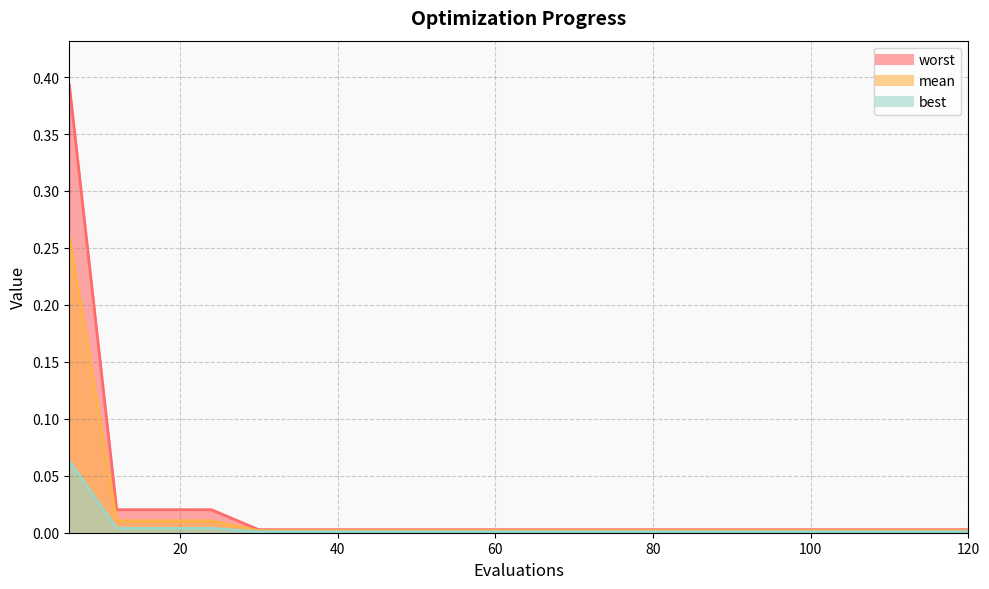

How many lines are shown in the chart?

3